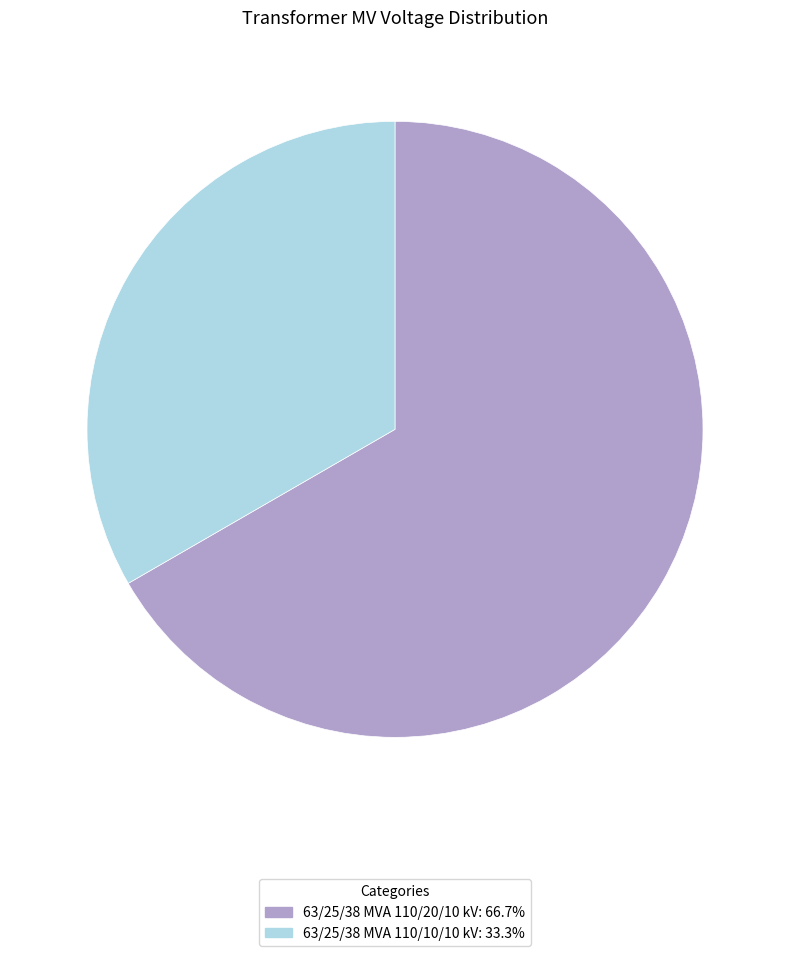

Do 63/25/38 MVA 110/20/10 kV: 66.7% and 63/25/38 MVA 110/10/10 kV: 33.3% together represent more than half of the pie?

Yes